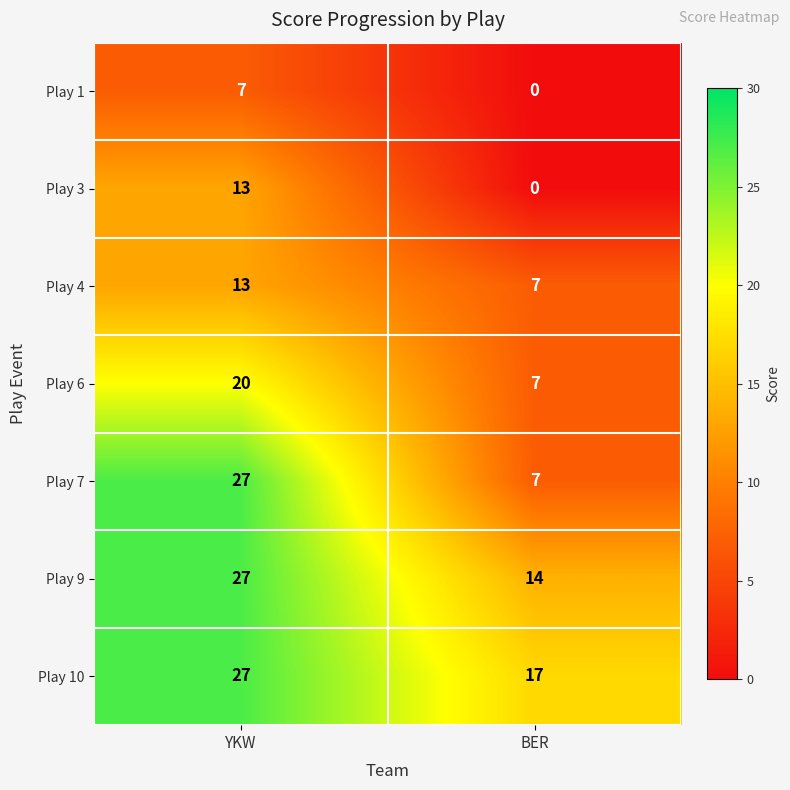

What is the maximum value shown in the chart?

27